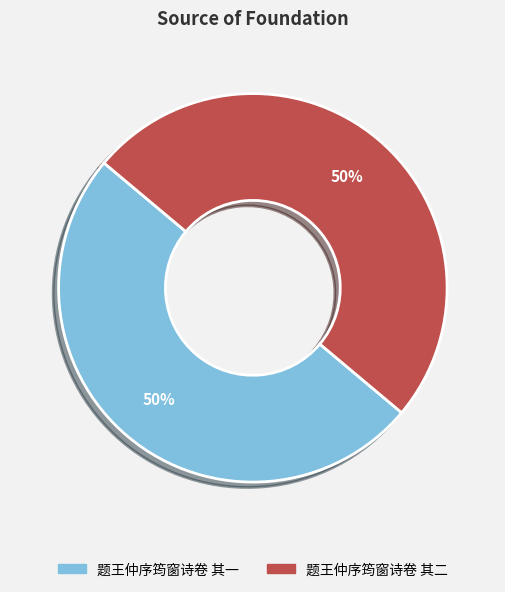

True or false: 题王仲序筠窗诗卷 其二 accounts for 50% of the total.

True